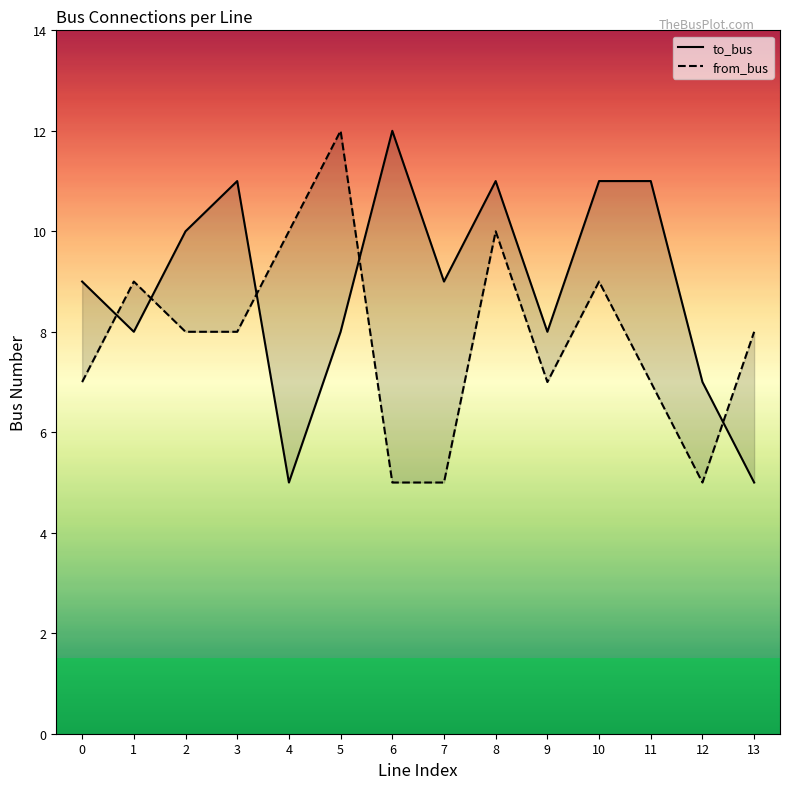

What is the highest value of the to_bus series?

12